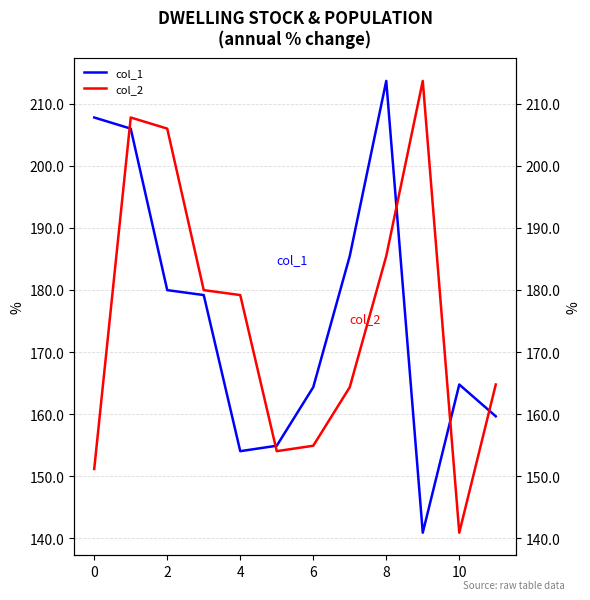

True or false: col_1 has a value of 164.8 at 10.

True